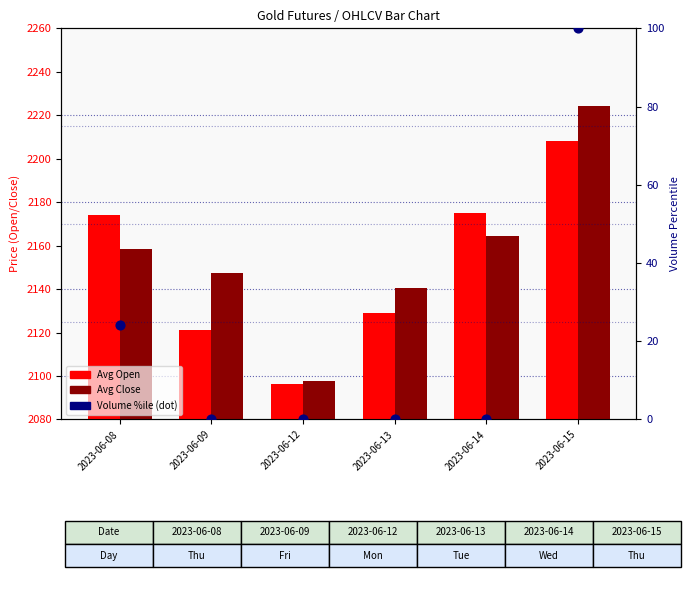

Is the value of Avg Close at 2023-06-12 greater than the value of Volume %ile at 2023-06-08?

Yes